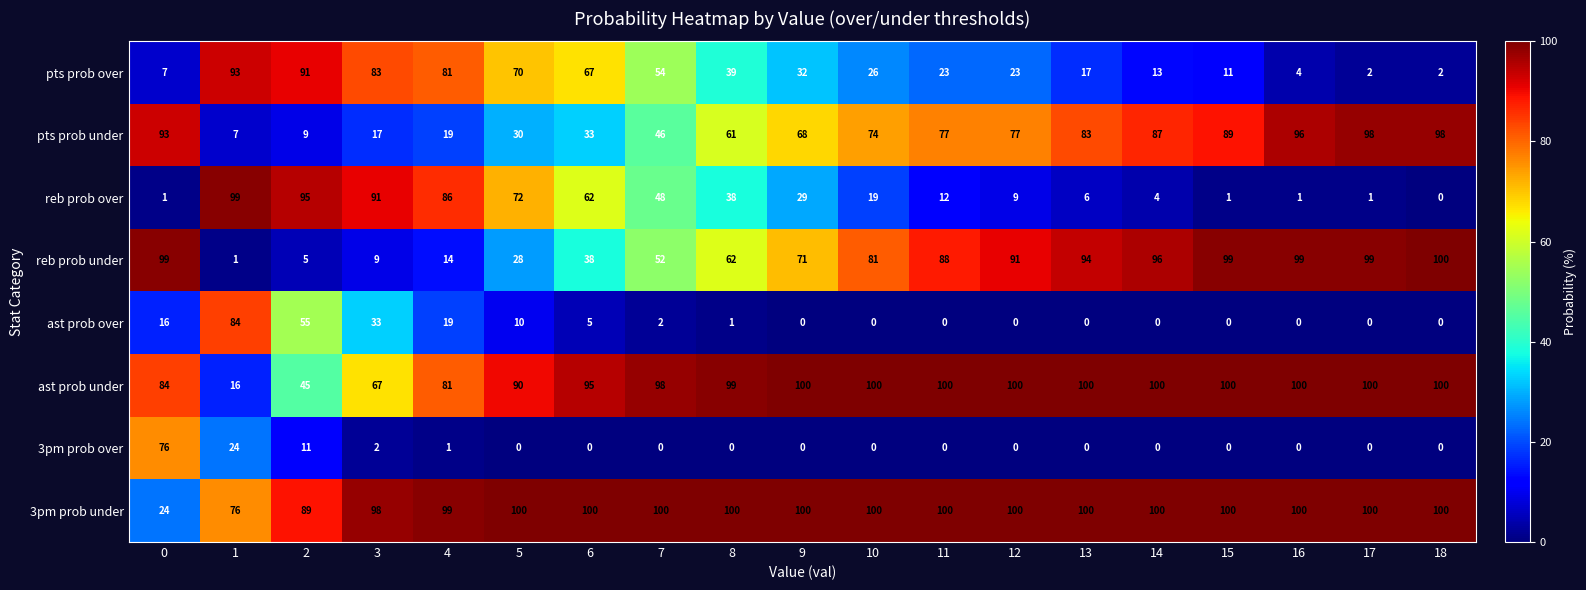

What is the spread (max minus min) of values at 5?

100